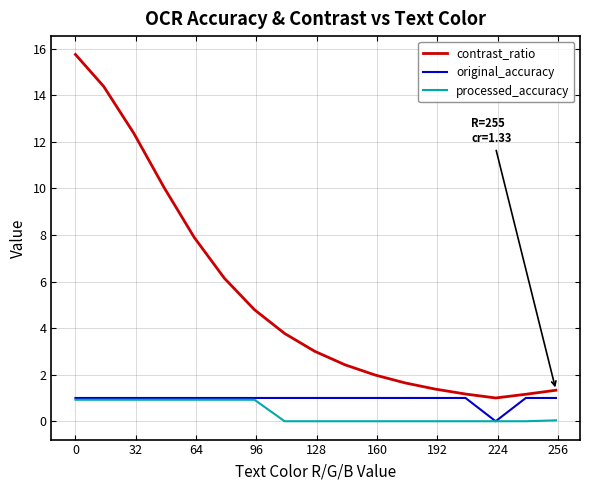

Which series has the widest spread of values?

contrast_ratio